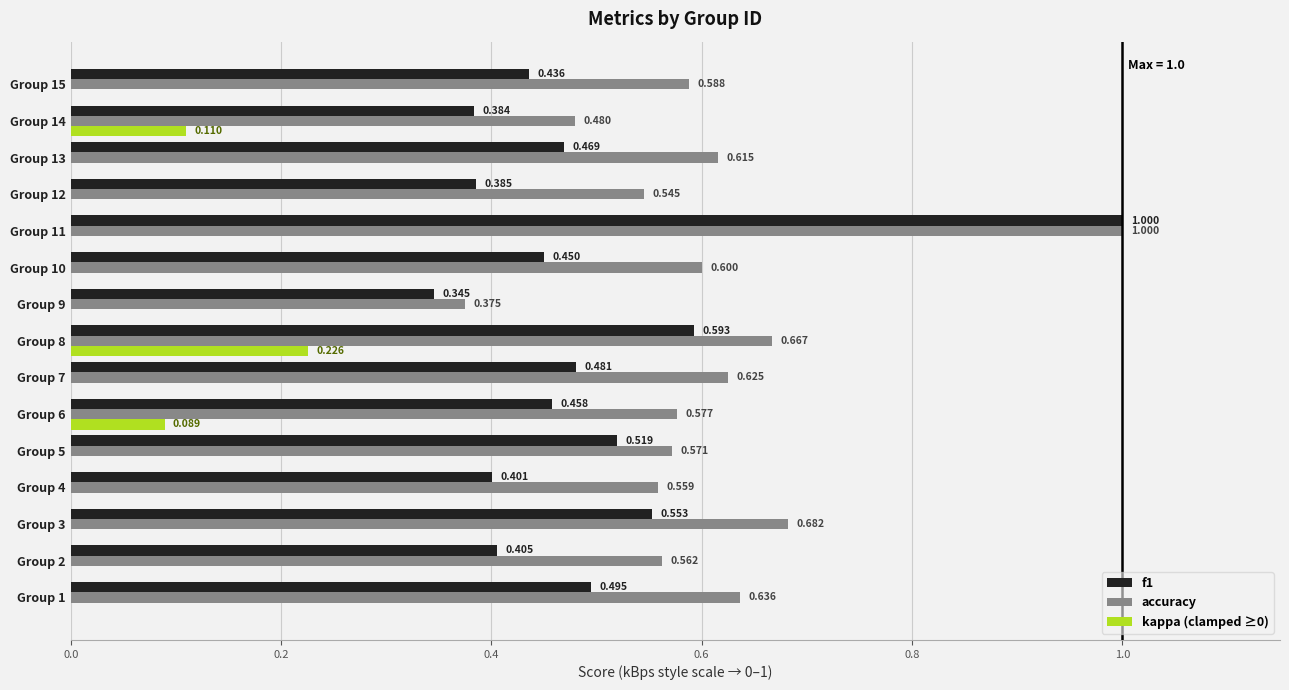

Which series changed the most between Group 7 and Group 9?

accuracy